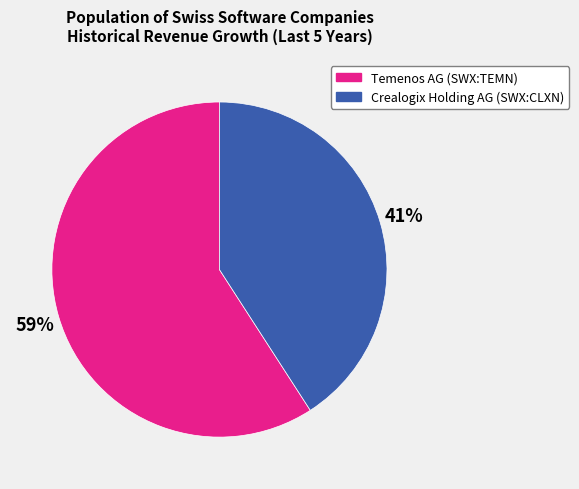

Does Temenos AG (SWX:TEMN) represent more than half of the total?

Yes